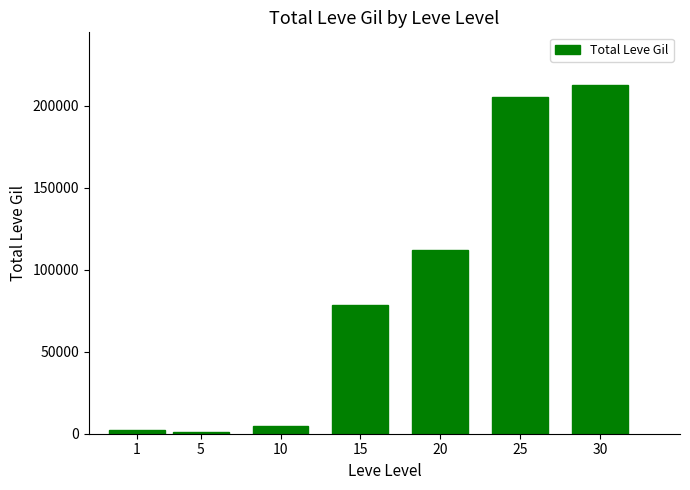

What is the value of the 7th bar from the left?

212810